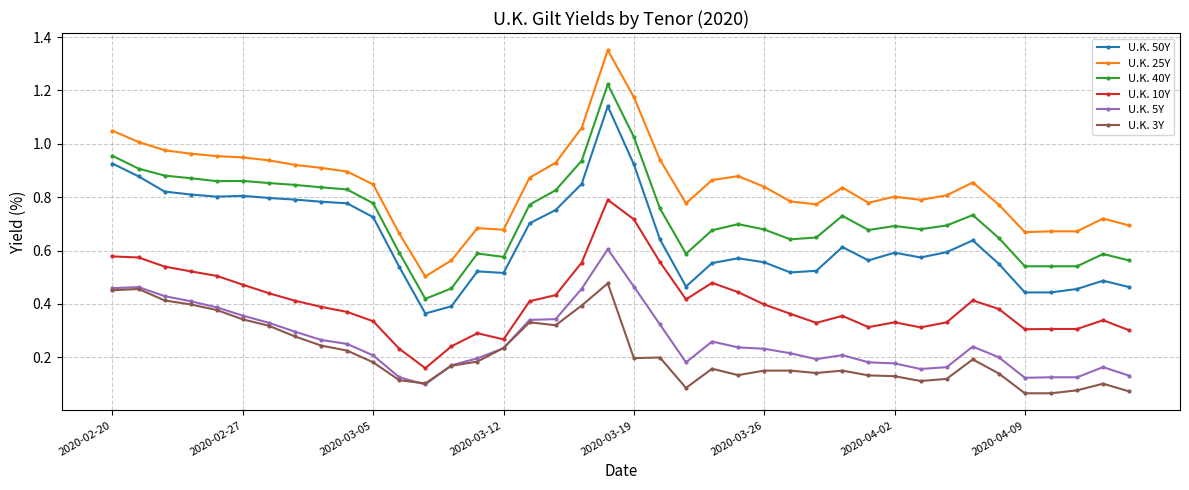

Which series has the largest range (max minus min)?

U.K. 25Y